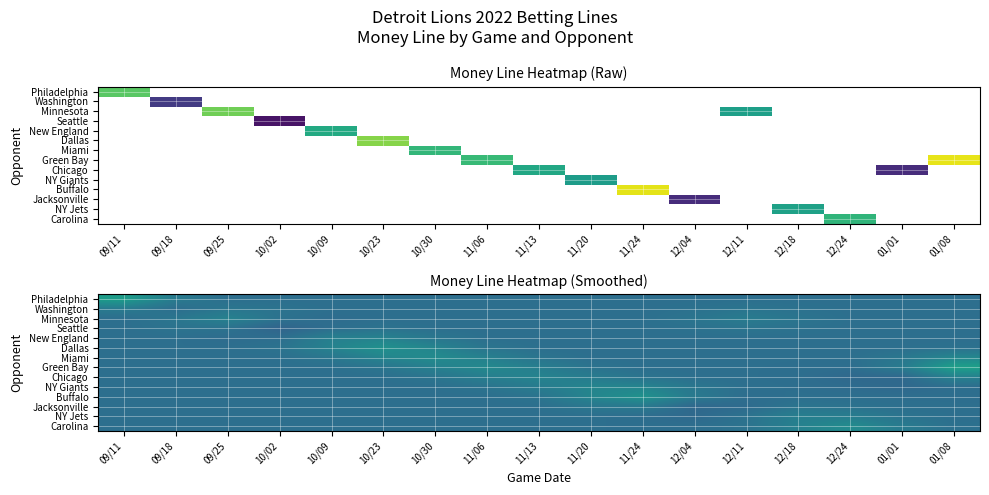

What is the spread (max minus min) of values at 10/02?

32.2